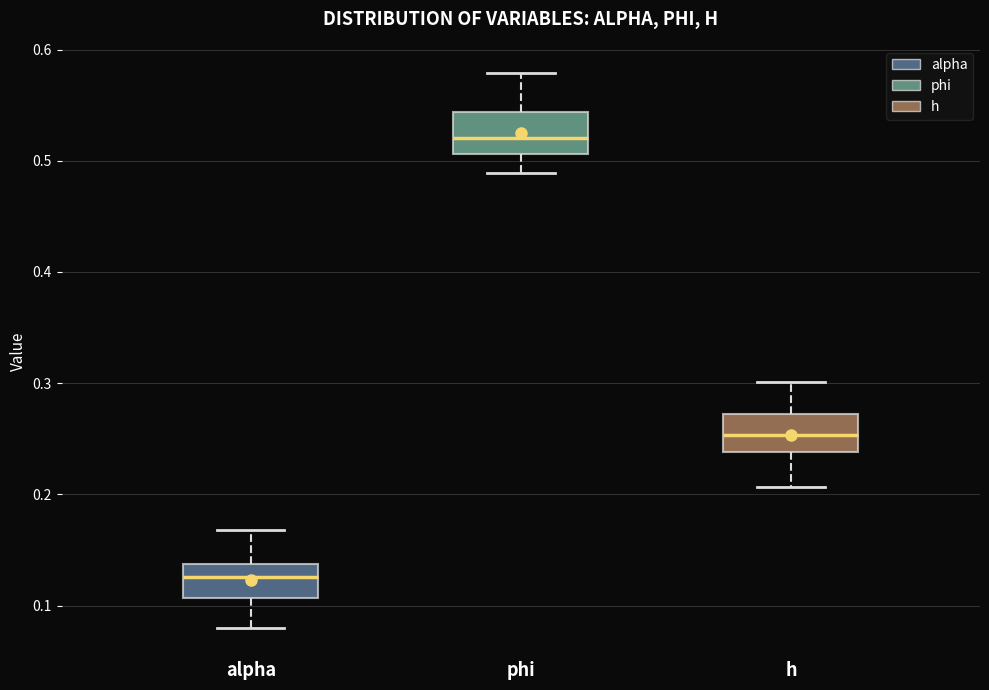

Reading left to right, transcribe this box plot: for each box, give where its median line is, the range the box spans, and where its two whiskers end, as read against the y-axis. The values are not printed on the chart, so give them approximately, as read against the axis.

alpha: median 0.13, box 0.11 to 0.14, whiskers 0.08 to 0.17
phi: median 0.52, box 0.51 to 0.54, whiskers 0.49 to 0.58
h: median 0.25, box 0.24 to 0.27, whiskers 0.21 to 0.30